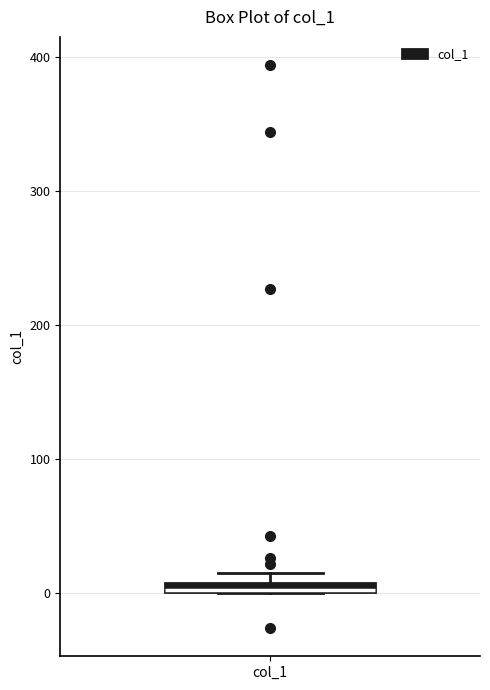

Where is the lower edge of the box for col_1 on the y-axis? The values are not printed on the chart, so give them approximately, as read against the axis.

0